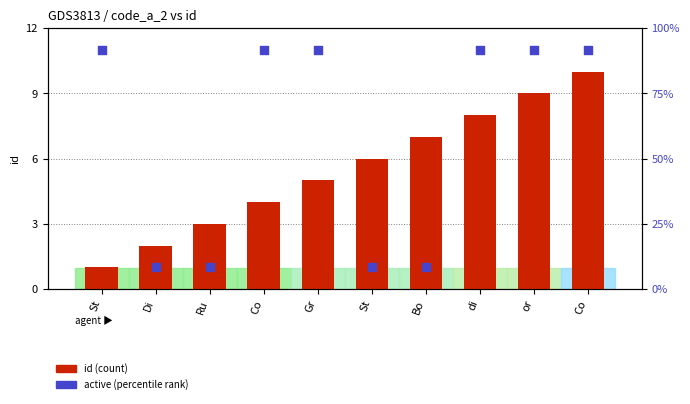

What is the total value across all series at Co?

15